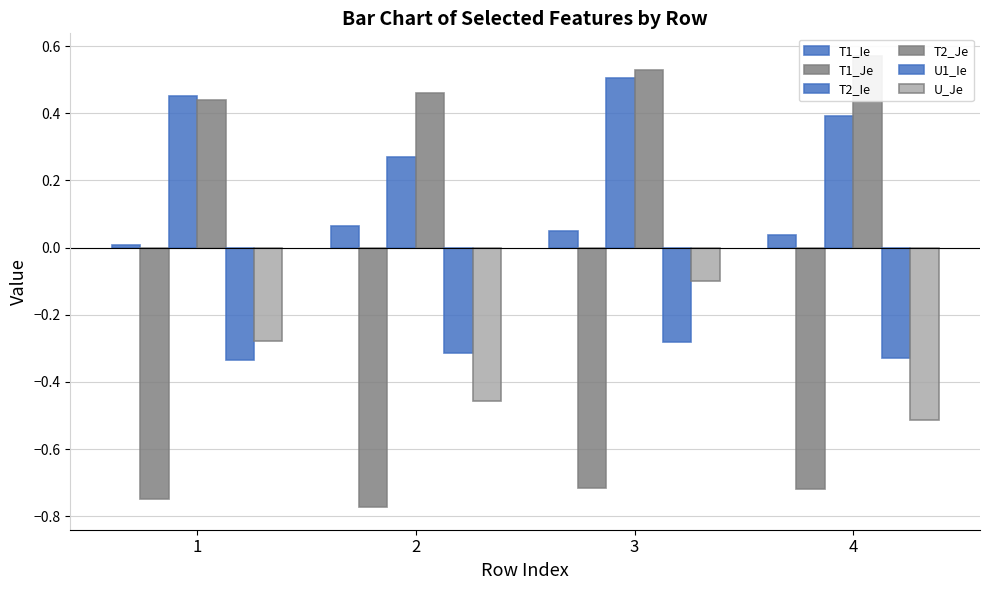

List the labels in order of T1_Je value, largest first.

3, 4, 1, 2